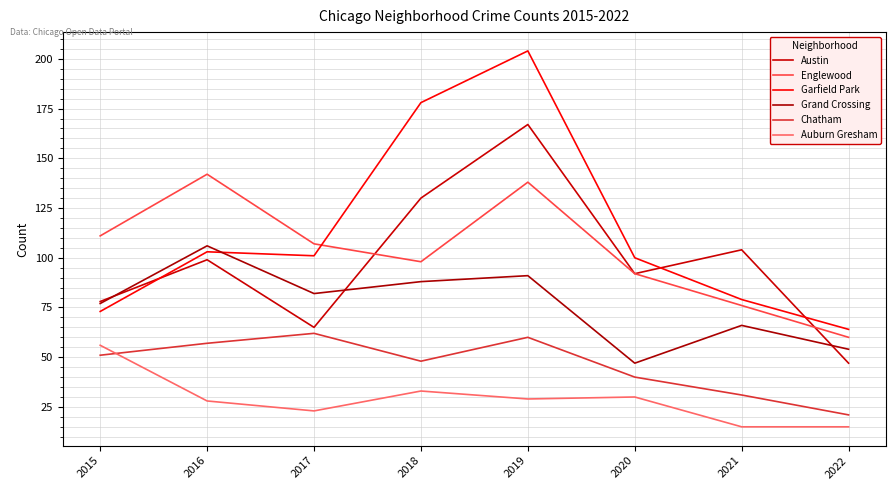

What is the sum of the Auburn Gresham values at 2018 and 2019?

62